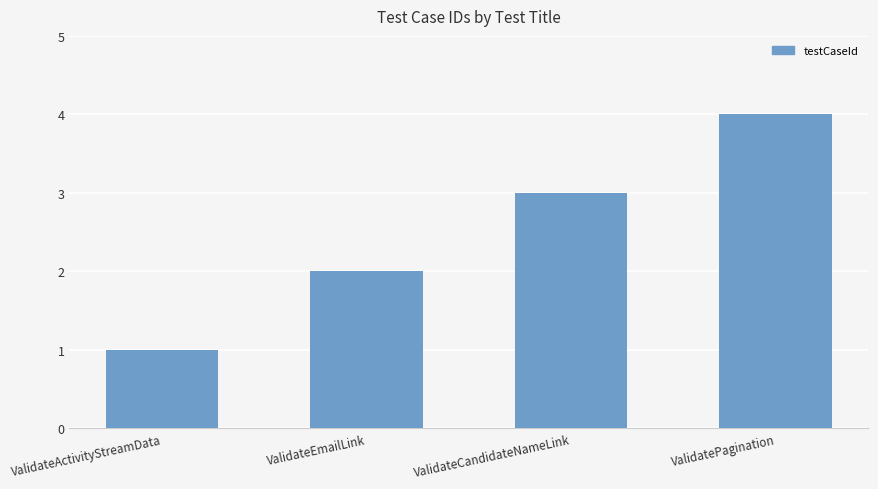

Reading left to right, list all the values displayed in this chart.

1	2	3	4